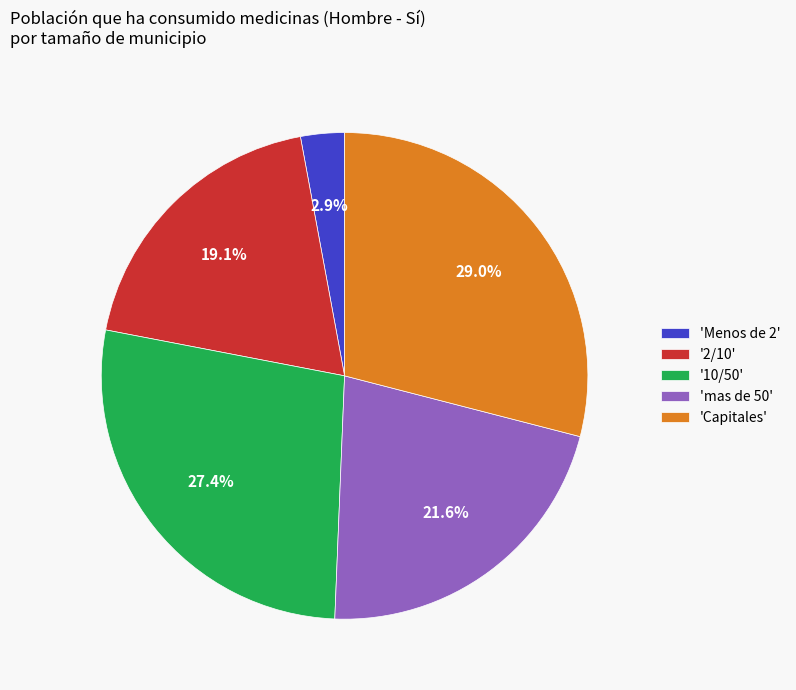

Count the number of slices in the pie.

5